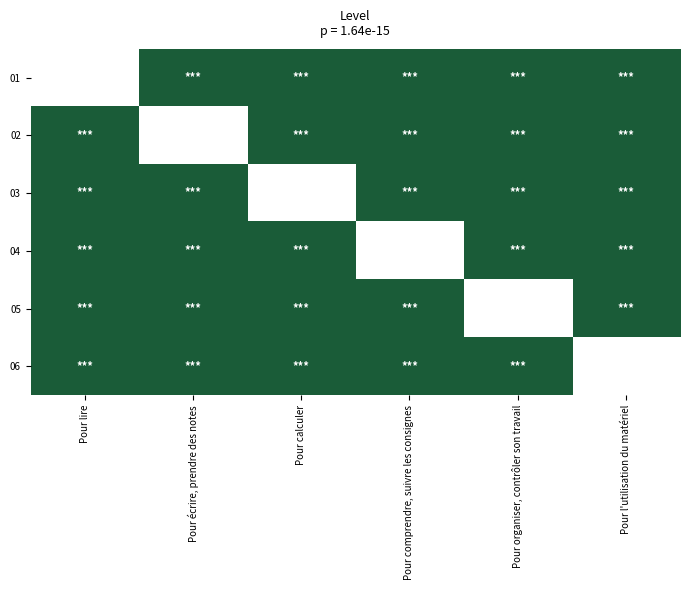

Which category has the lowest value in the 05 series?

Pour lire